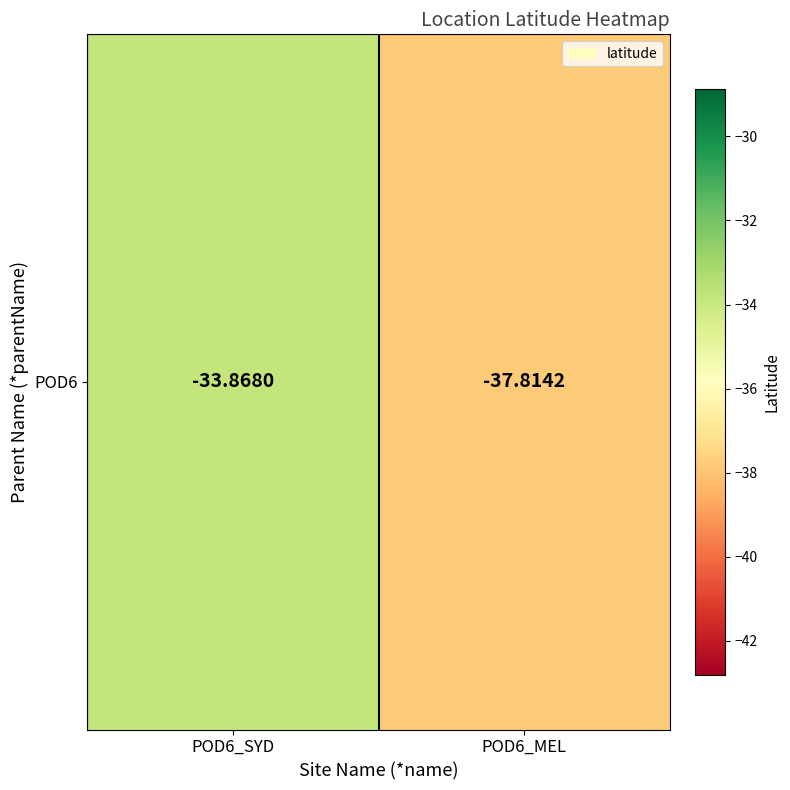

Rank the categories by value from highest to lowest.

POD6_SYD, POD6_MEL